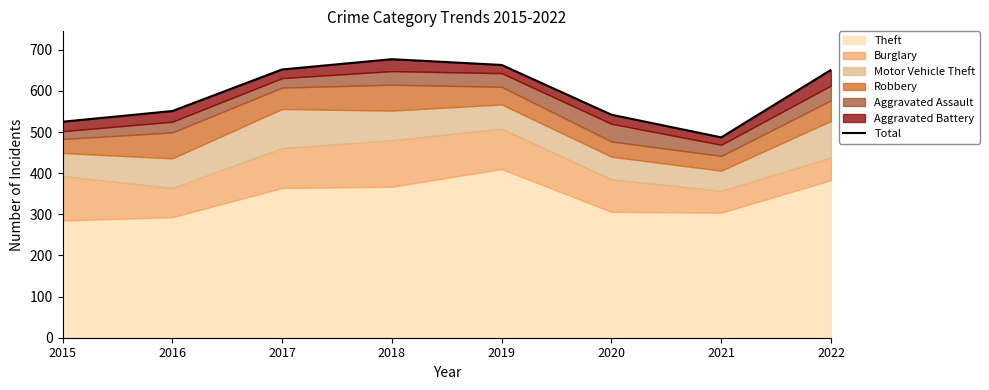

What is the difference between the maximum and minimum values?

190